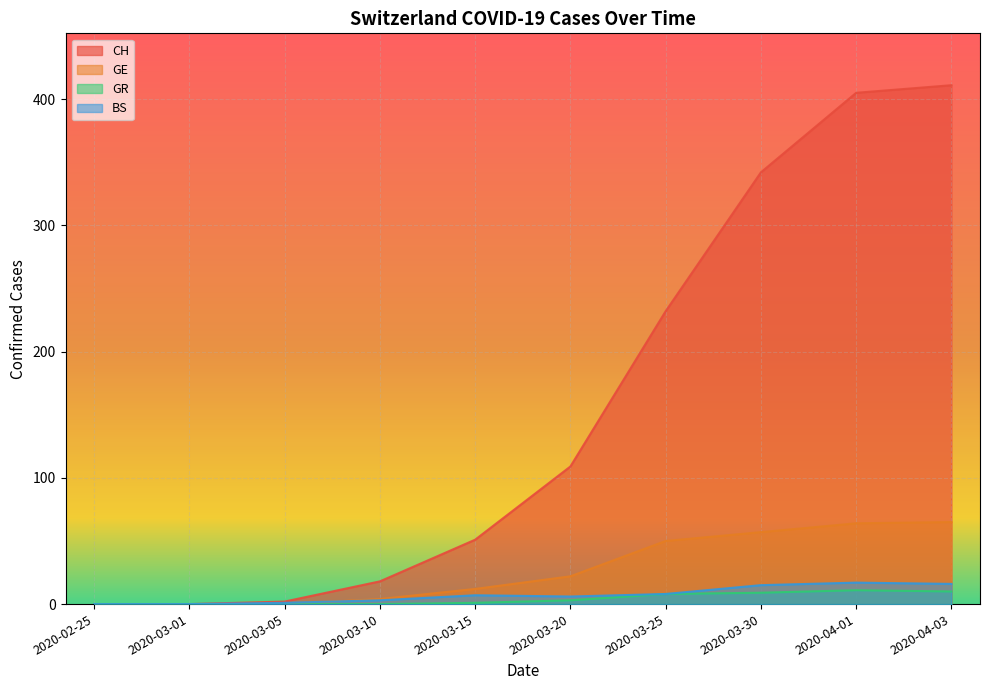

What is the label of the 3rd point from the right?

2020-03-30